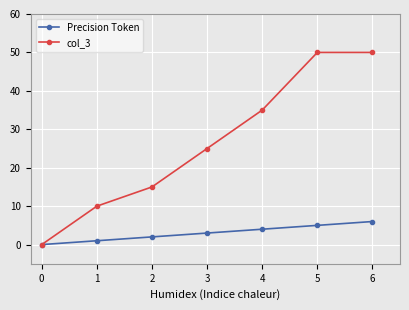

The value of col_3 at 4 is 35. True or false?

True